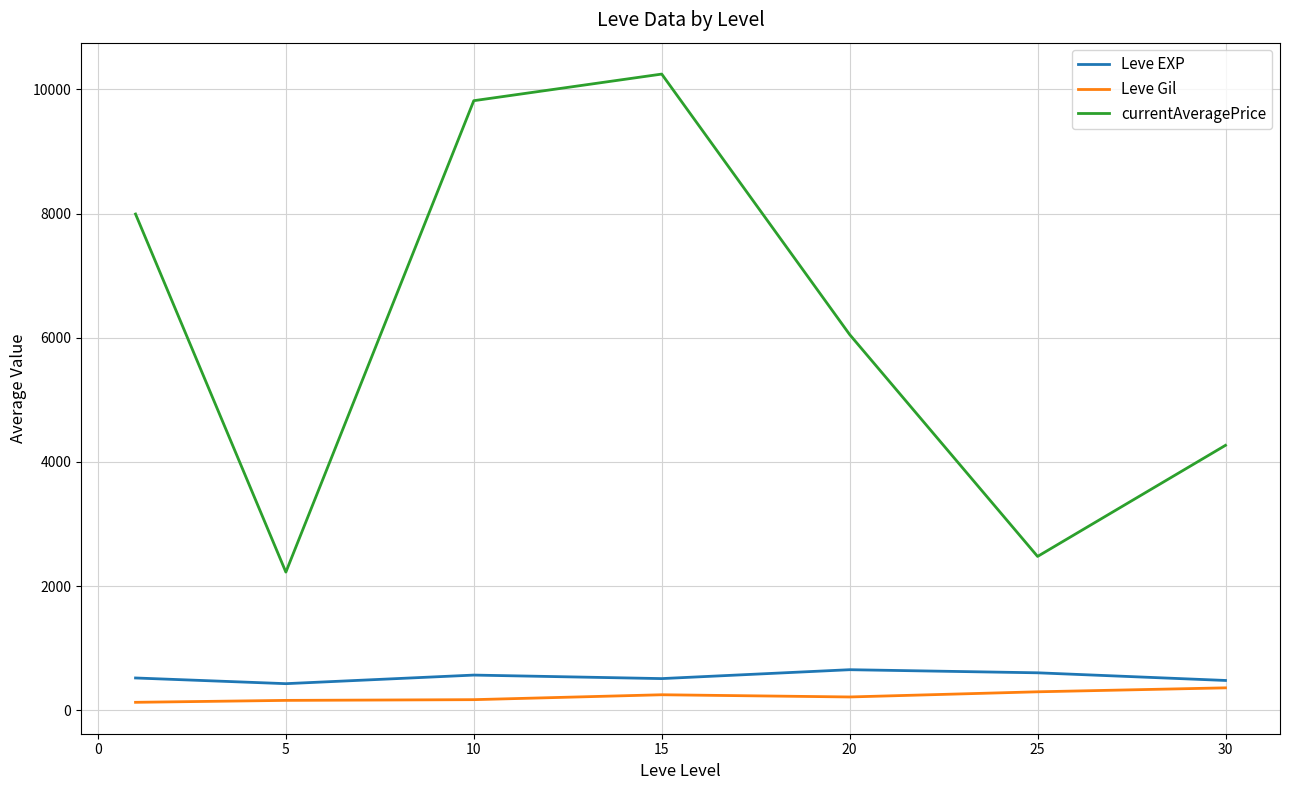

What is the lowest value of the currentAveragePrice series?

2225.3